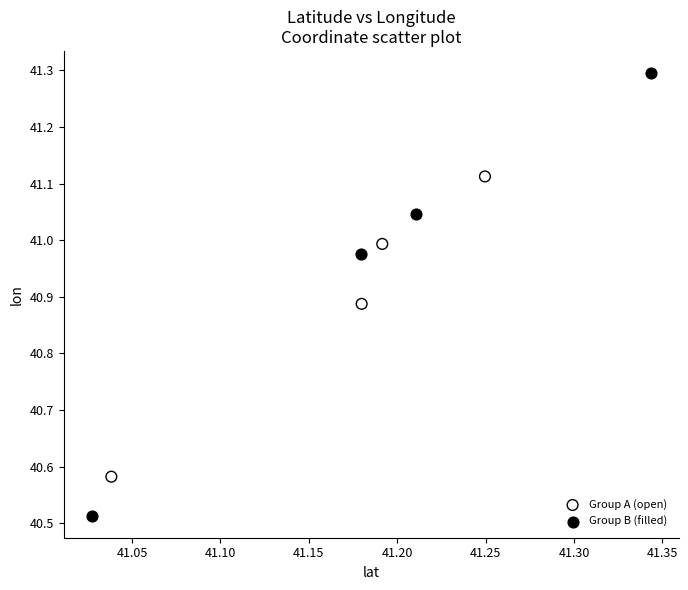

Which series has the widest spread of Y values?

Group B (filled)